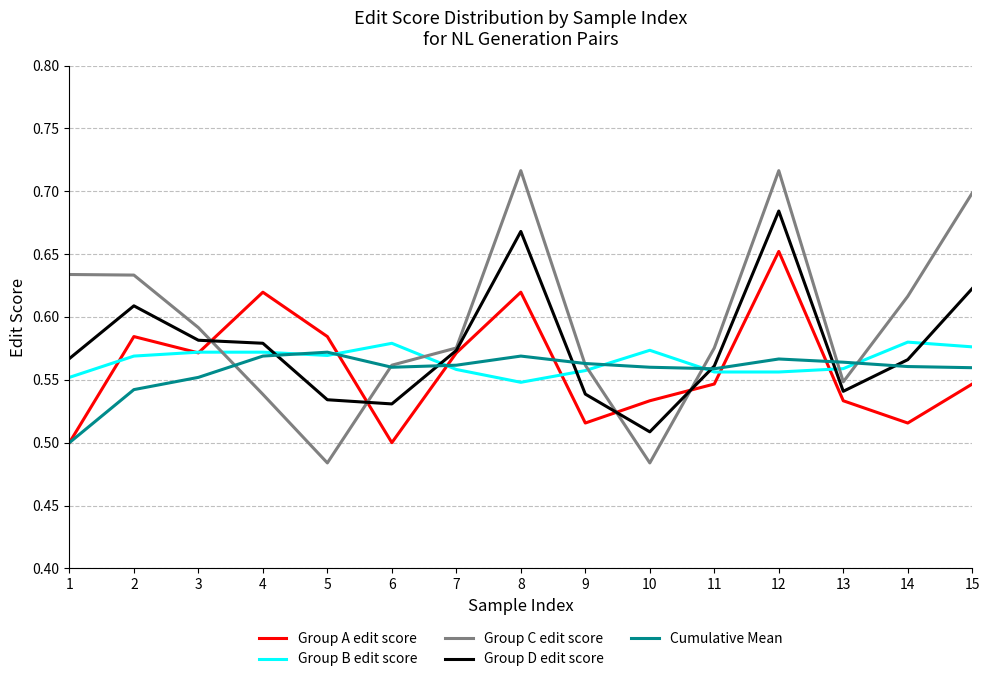

Between 5 and 9, which series saw the biggest shift?

Group C edit score